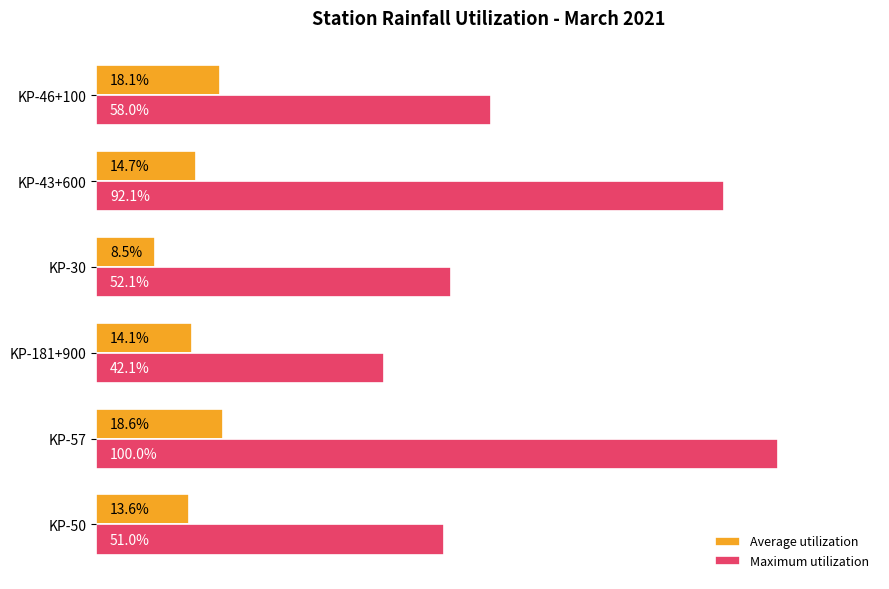

Rank the series at KP-43+600 from highest to lowest value.

Maximum utilization, Average utilization